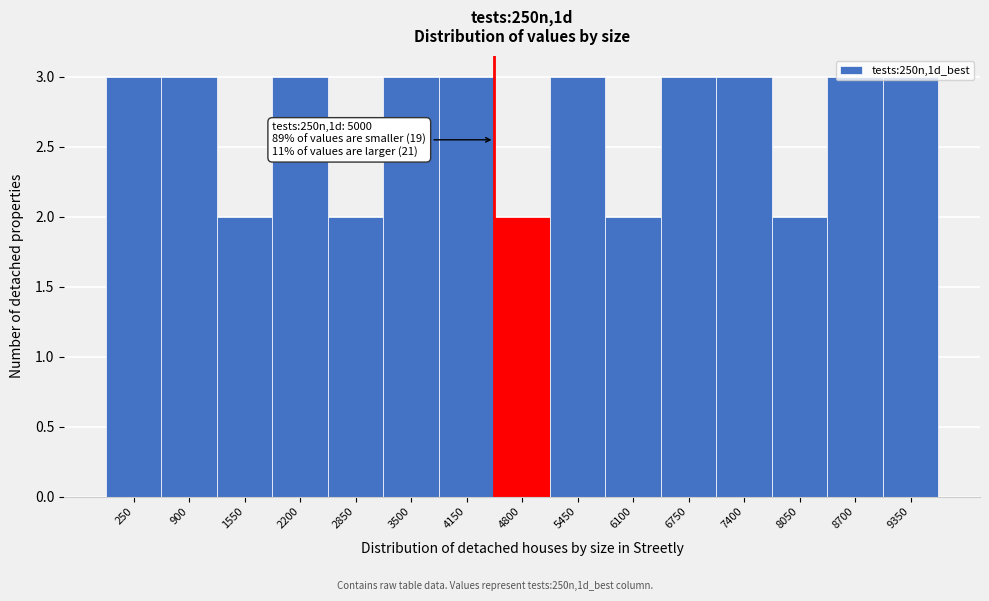

What is the maximum value shown in the chart?

3